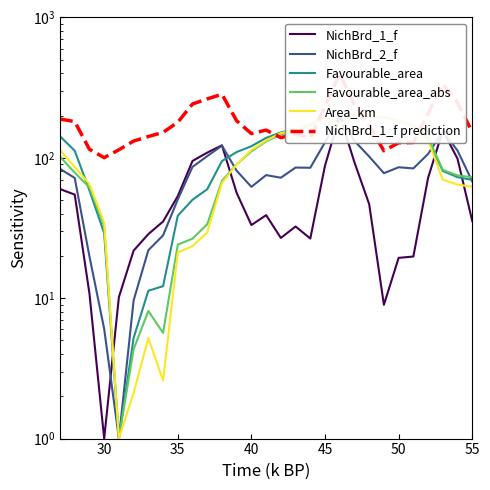

True or false: NichBrd_2_f has a value of 170.0 at 21.

False